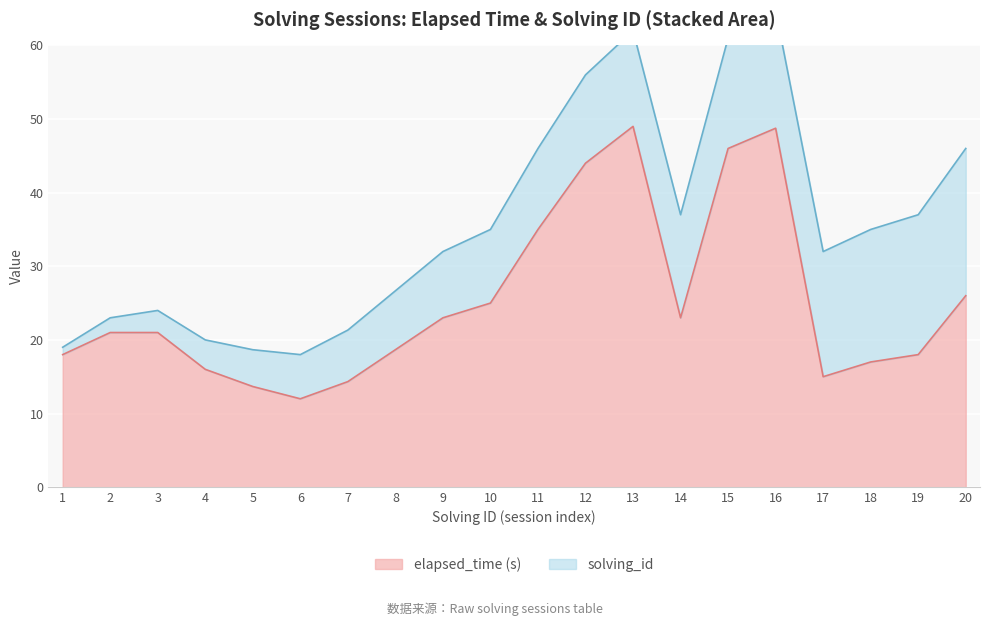

What is the minimum value shown in the chart?

12.0